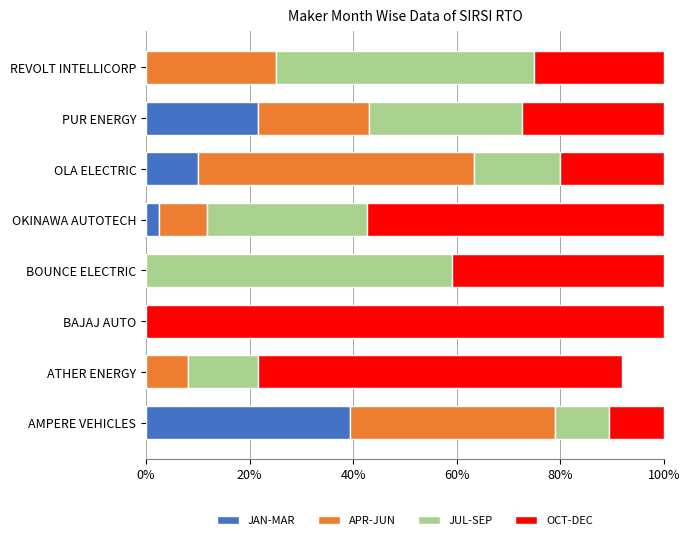

True or false: JAN-MAR has a value of -25.8 at BAJAJ AUTO.

False